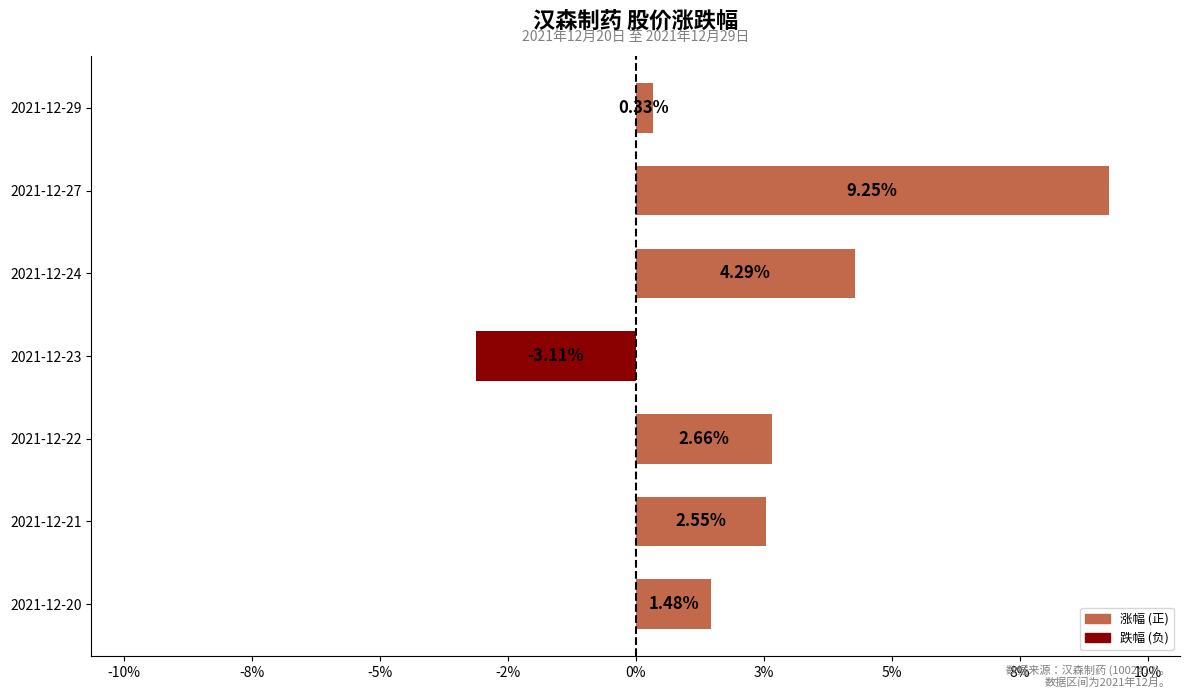

Does the chart contain any negative values?

Yes